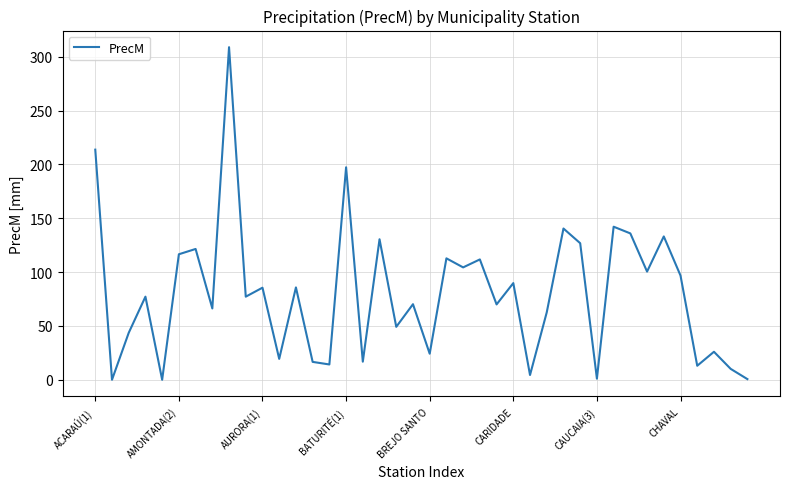

What is the greatest value displayed?

309.0